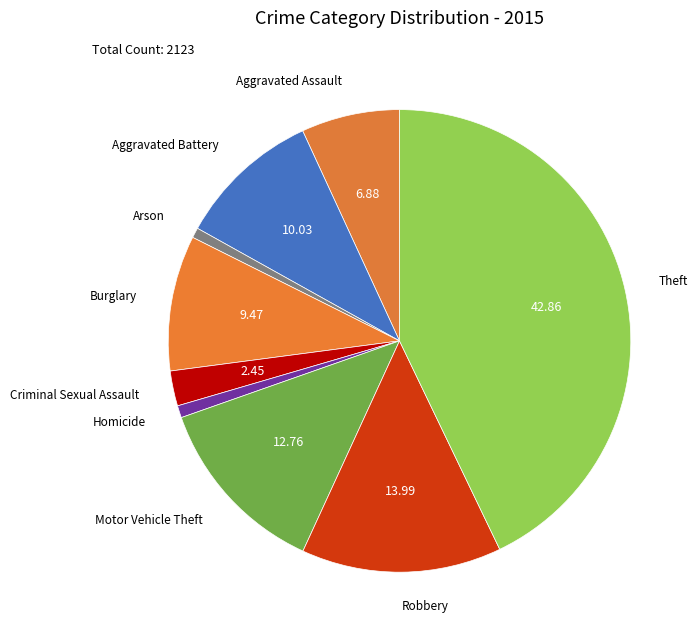

Which slice is the largest?

Theft